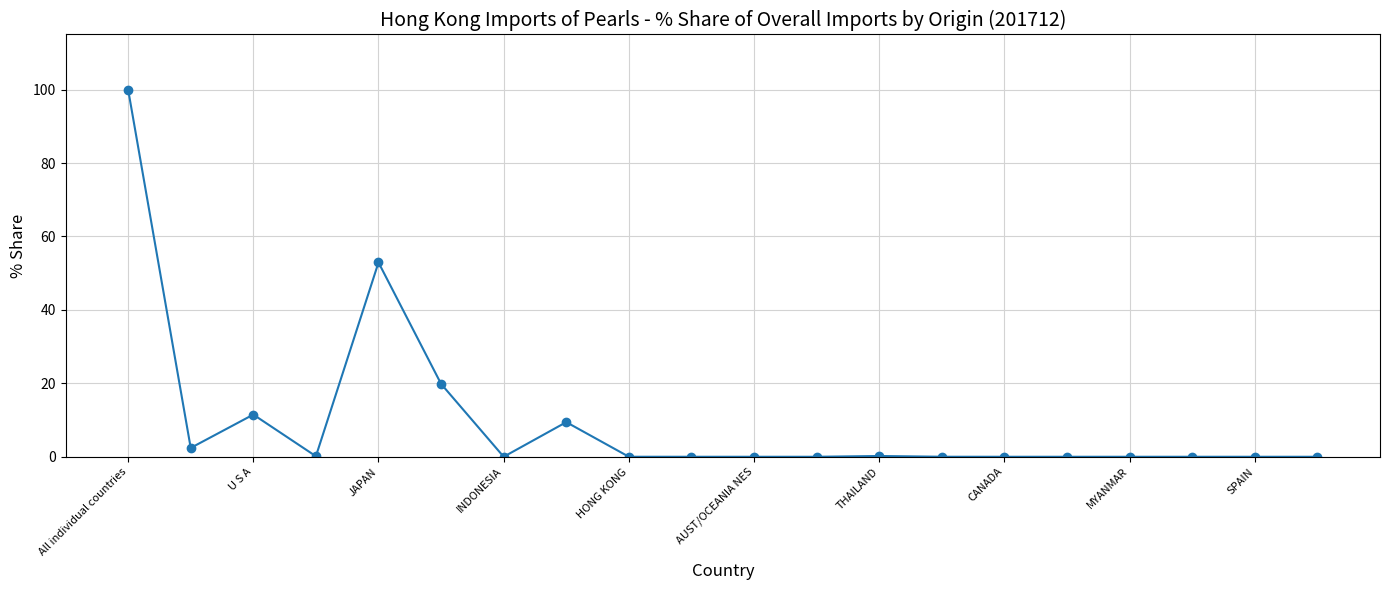

What is the maximum value shown in the chart?

100.0